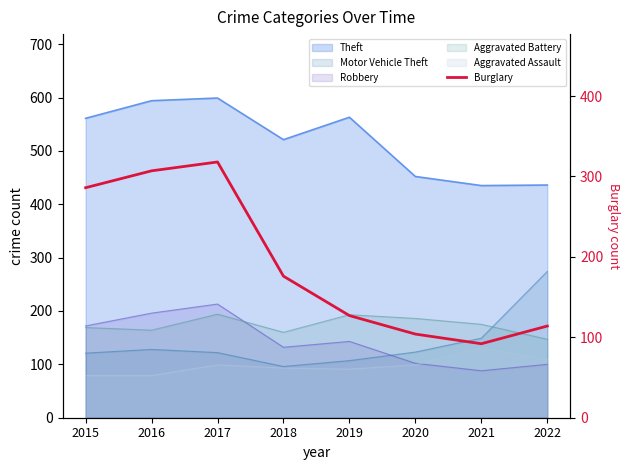

At which category does the data reach its first local peak?

2017